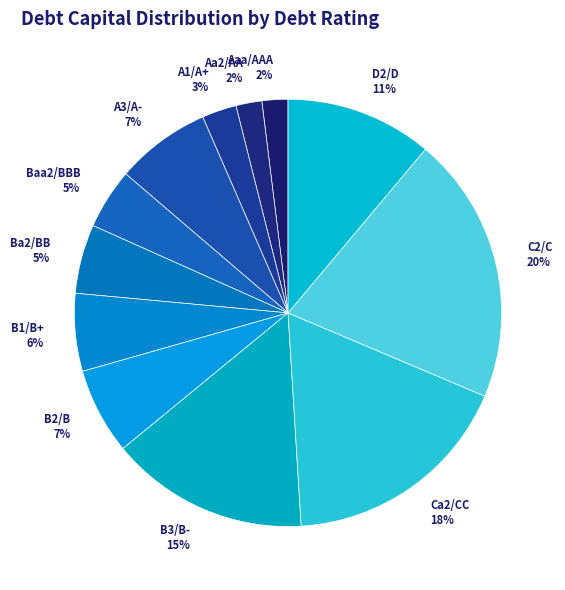

To the nearest percent, what is the difference between the largest and smallest slice percentages?

18%